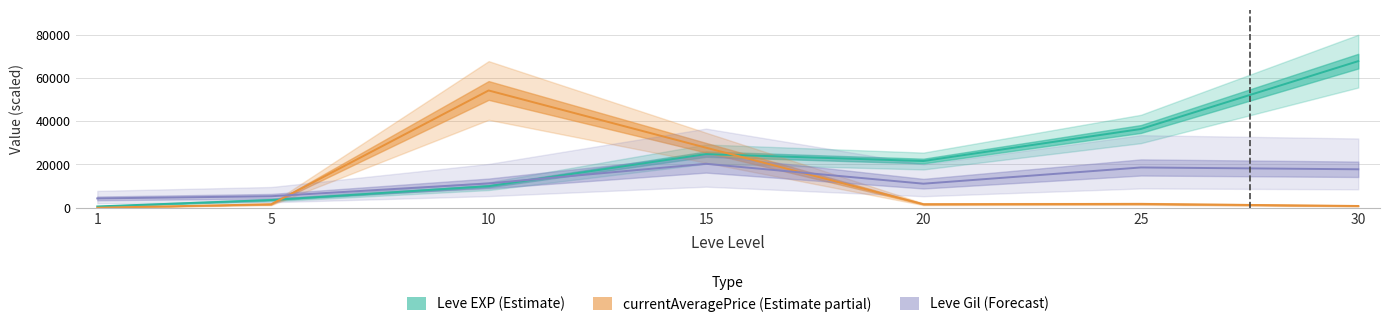

True or false: Leve EXP (Estimate) and Leve Gil (scaled) intersect in this chart.

True